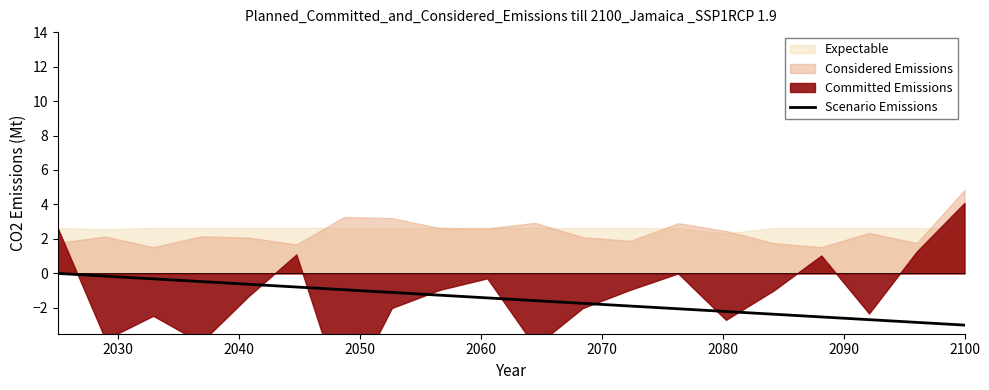

True or false: the data has more than 1 interior local peaks.

False